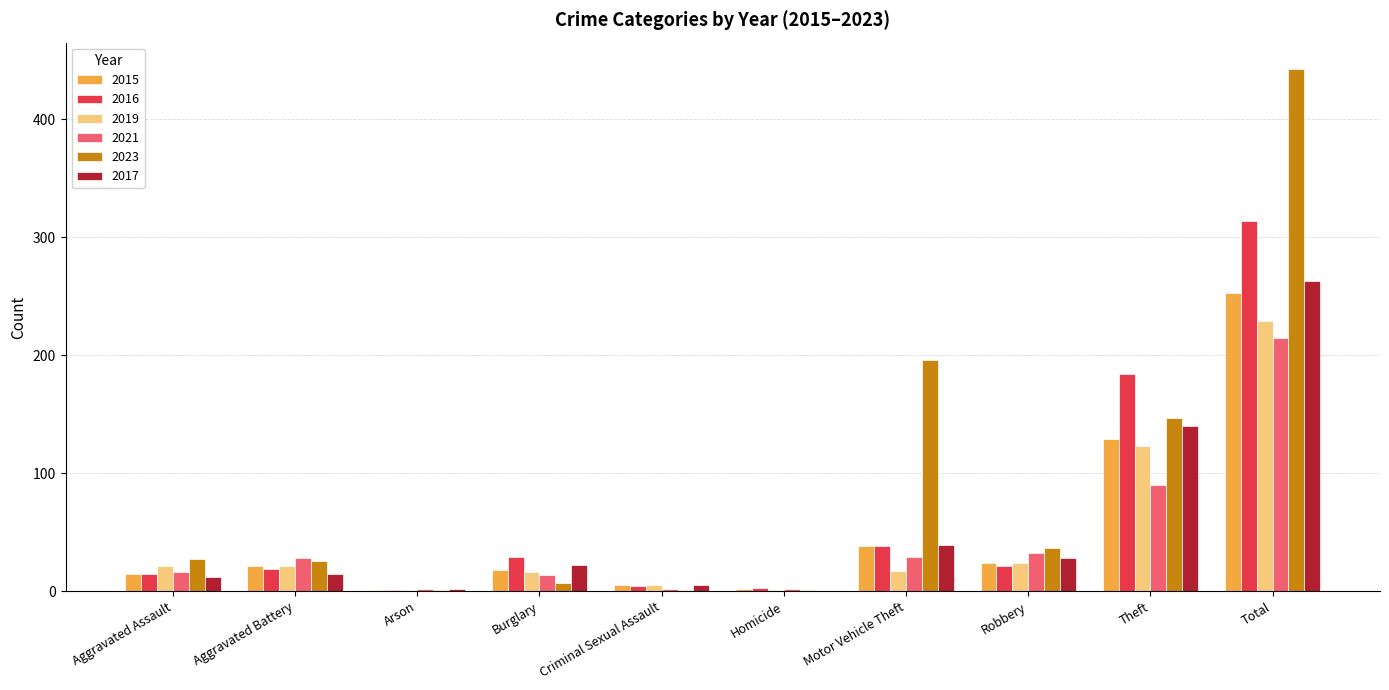

Are the bars grouped side by side (vs. stacked)?

Yes